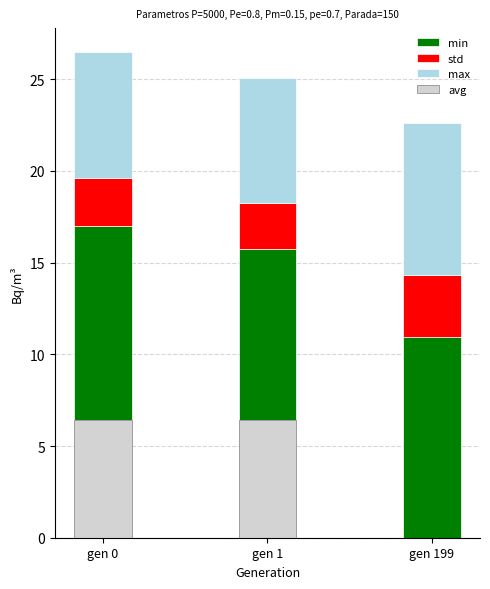

Where does the avg series first go above 6?

gen 0